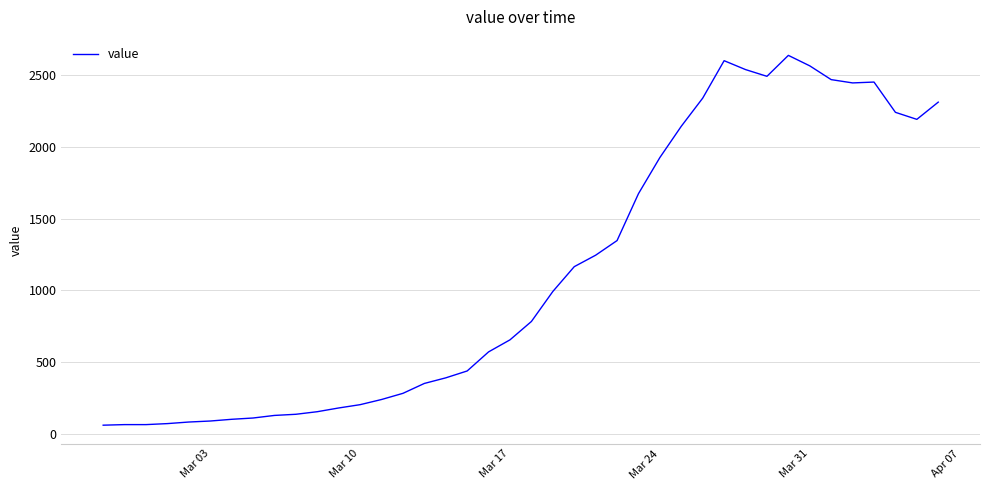

What is the difference between the maximum and minimum values?

2578